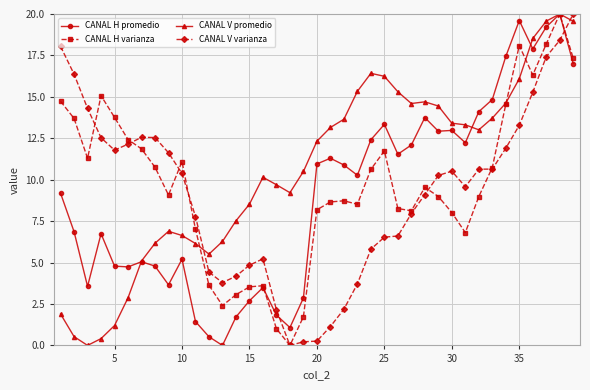

How many positive values does the CANAL V promedio series have?

38